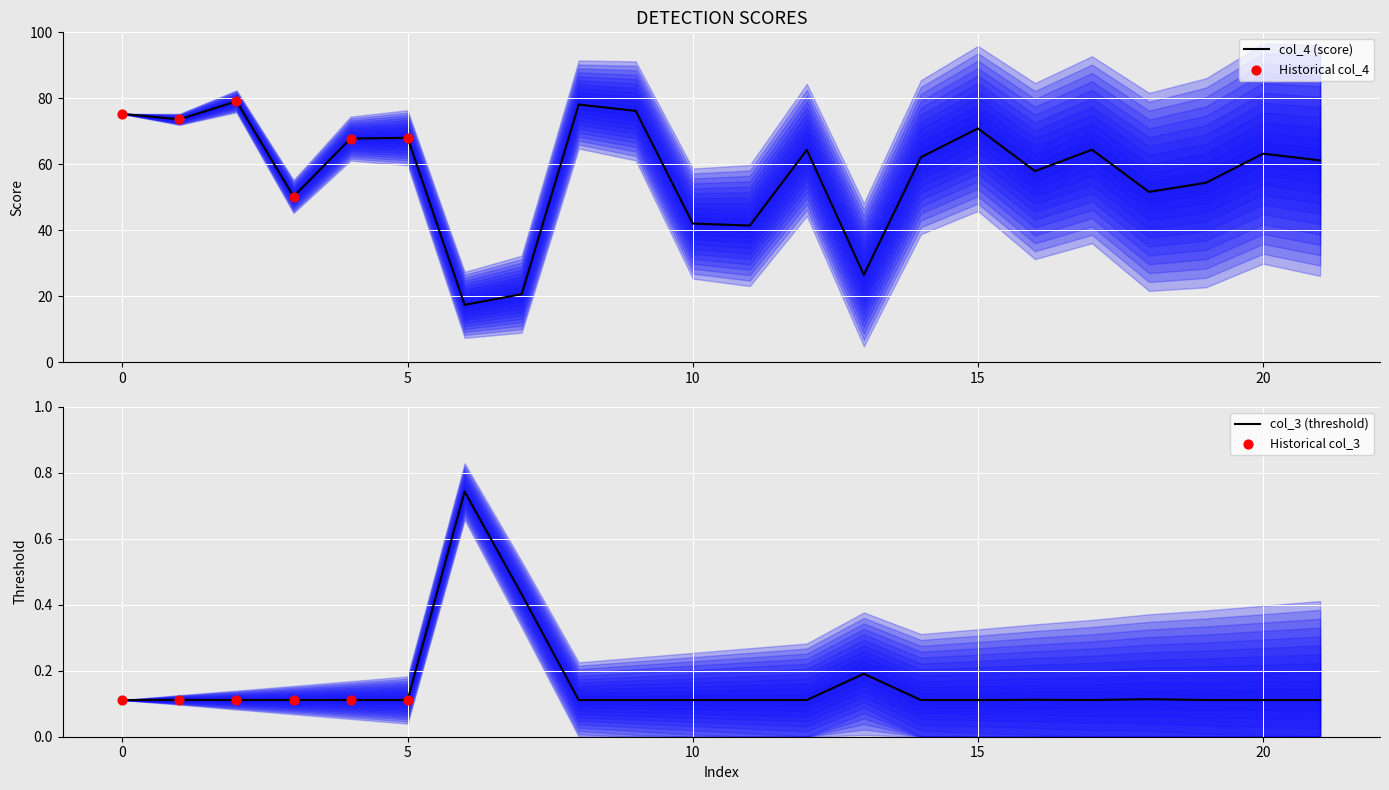

Is the value of col_3 at 8 greater than the value of col_4 at 17?

No